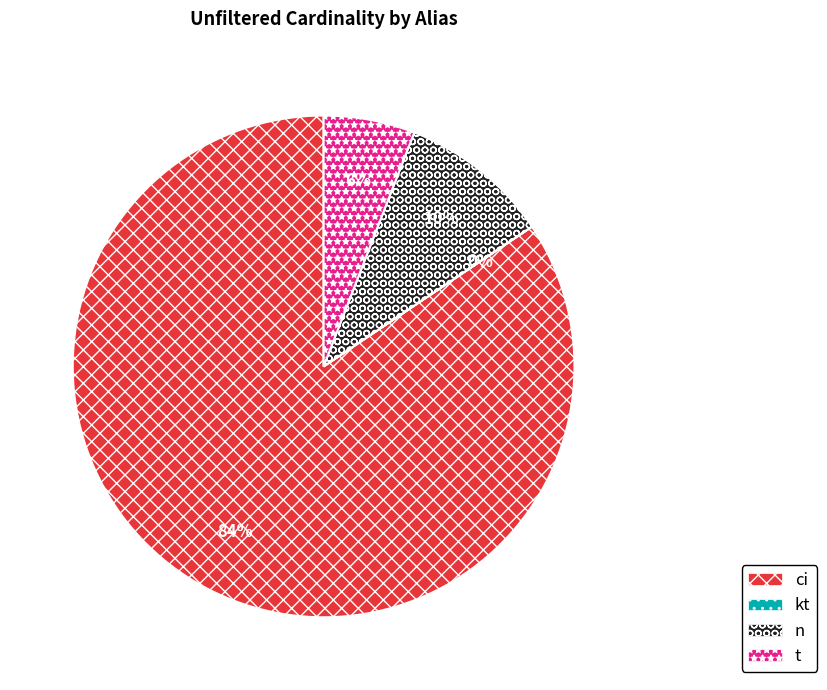

What percentage is the n slice, to the nearest percent?

10%